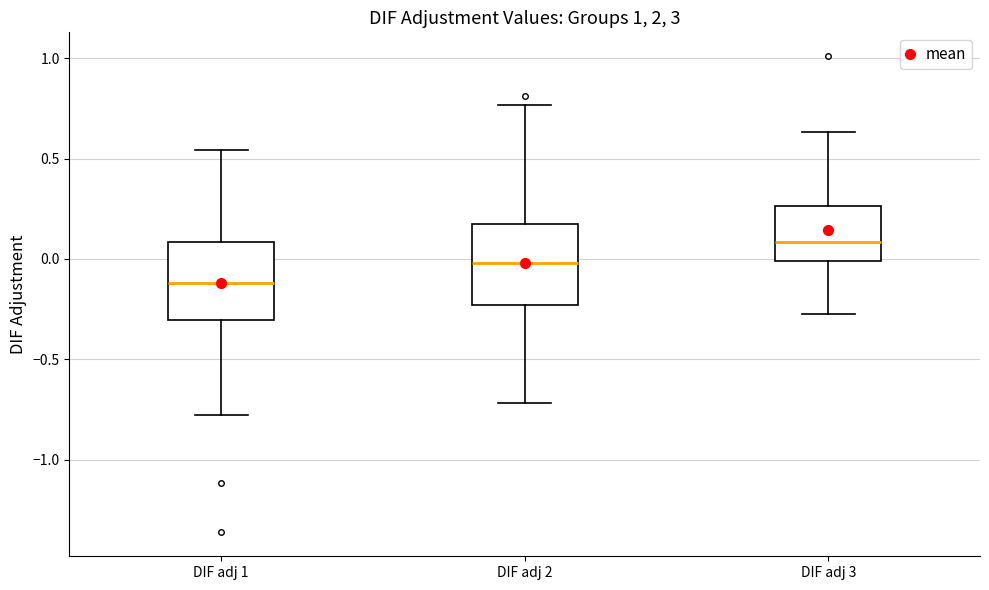

Reading left to right, read every box against the y-axis: the position of its median line, the range the box covers, and the ends of its whiskers. The values are not printed on the chart, so give them approximately, as read against the axis.

DIF adj 1: median -0.10, box -0.30 to 0.10, whiskers -0.80 to 0.55
DIF adj 2: median 0.00, box -0.25 to 0.20, whiskers -0.70 to 0.75
DIF adj 3: median 0.10, box 0.00 to 0.25, whiskers -0.30 to 0.65